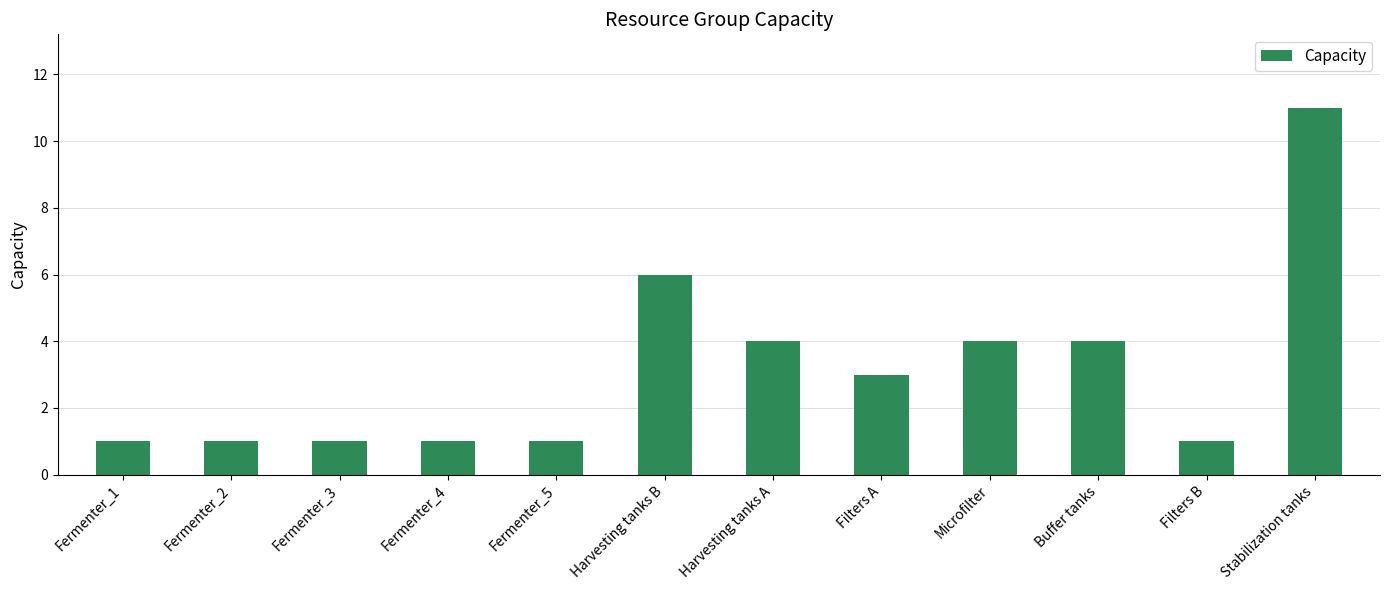

Does the chart contain any negative values?

No